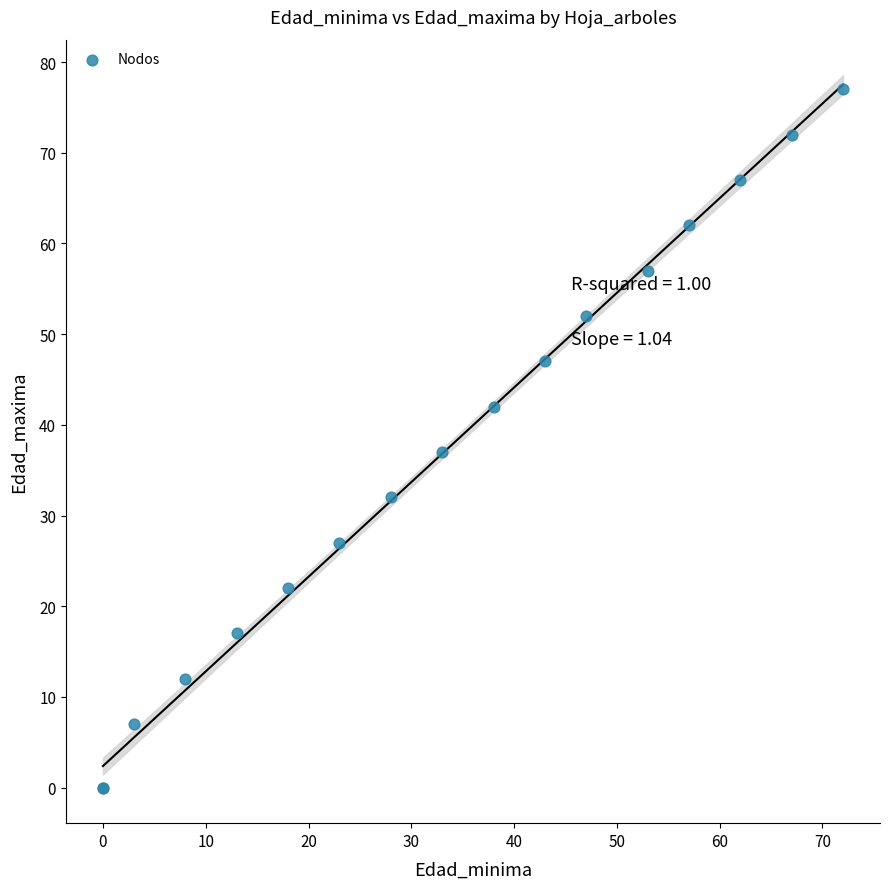

What Y value in the scatter plot is closest to 38?

37